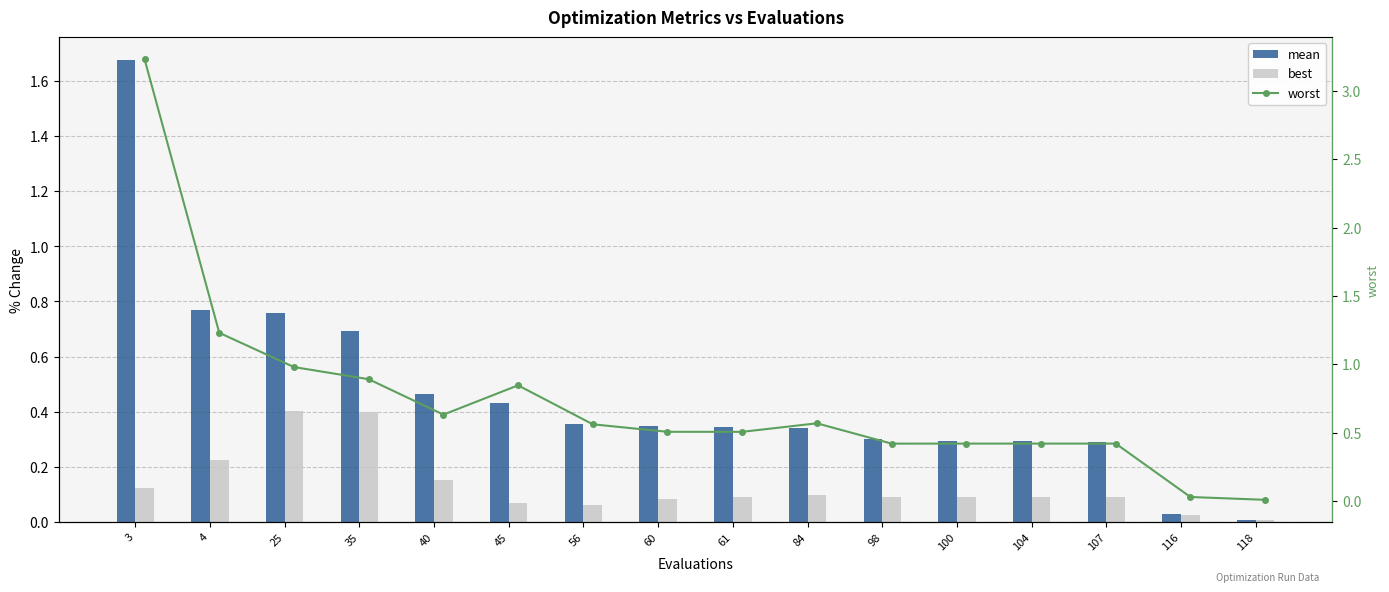

List the labels in order of worst value, largest first.

3, 4, 25, 35, 45, 40, 84, 56, 60, 61, 107, 104, 100, 98, 116, 118